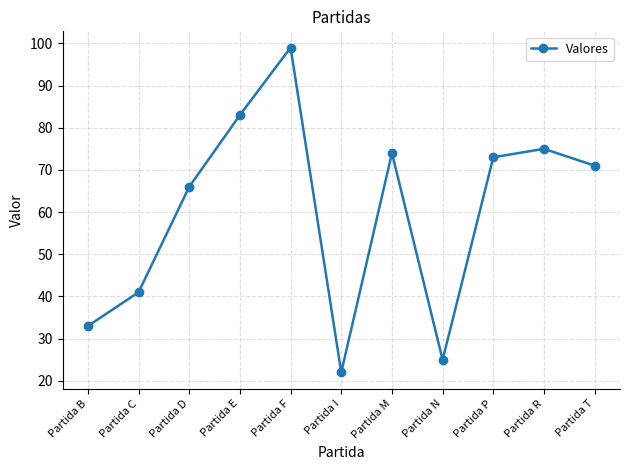

What value does the data have at Partida E, to the nearest 10?

80